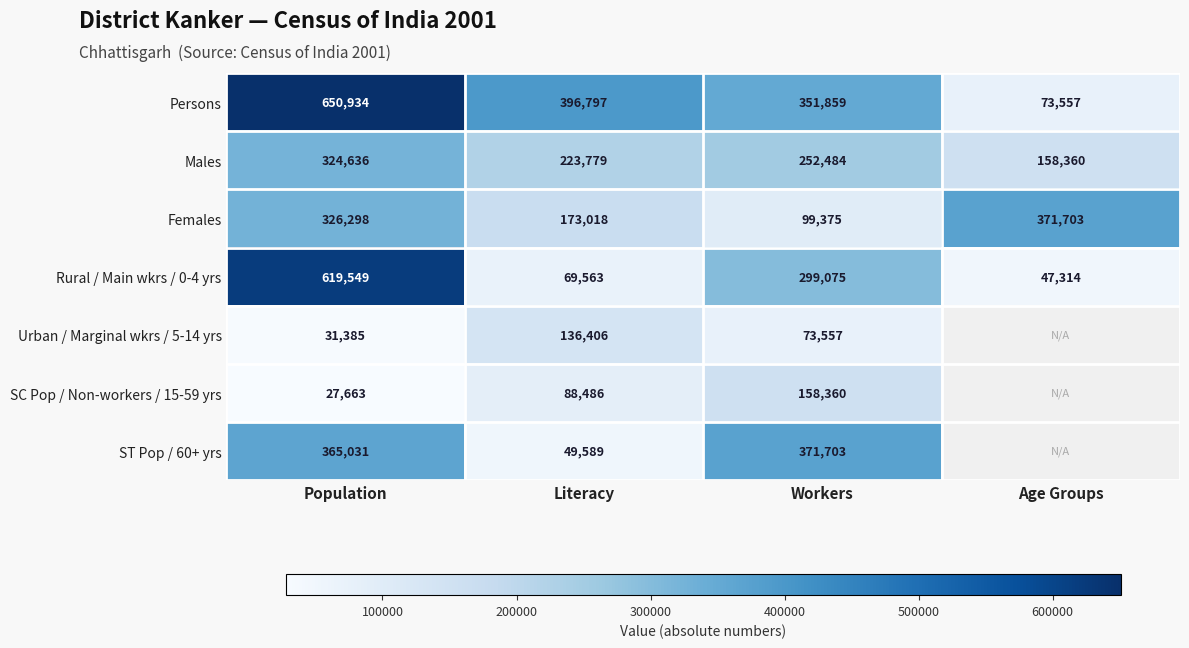

At how many categories does at least one series exceed 522266?

1